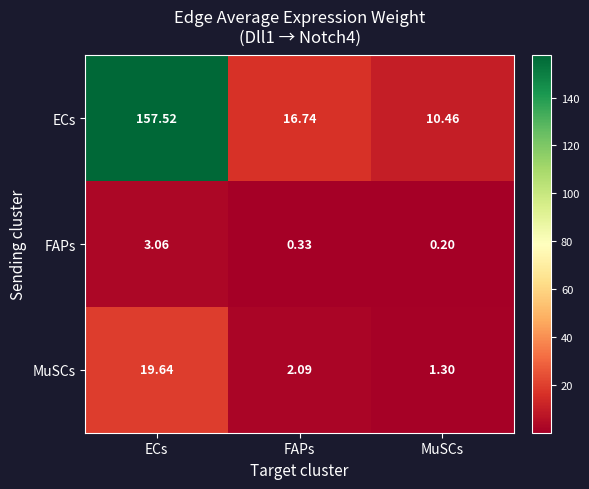

At which category is the sum across all series the highest?

ECs